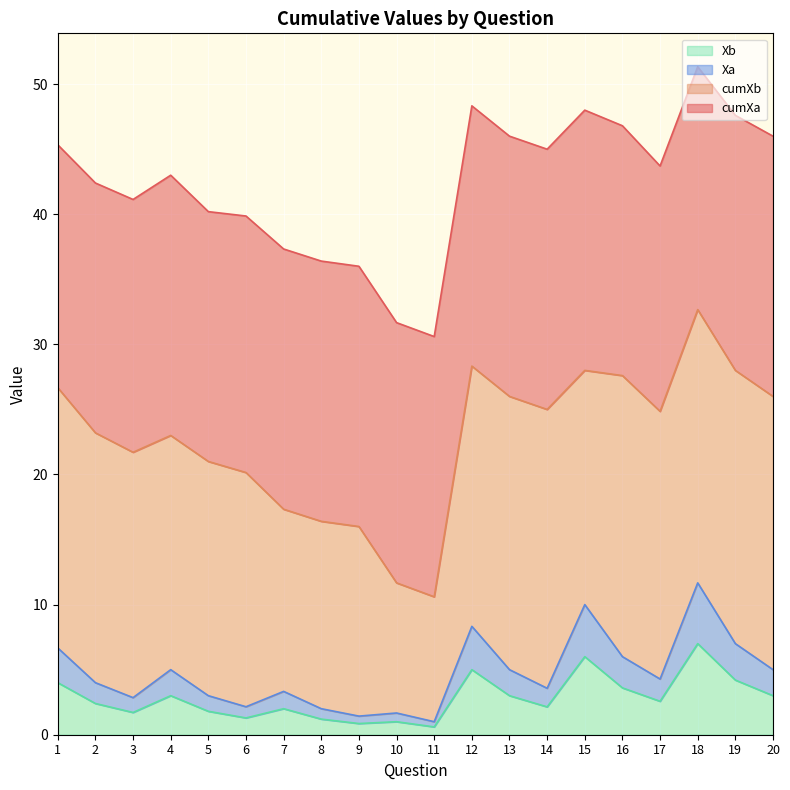

Is it true that Xb equals 4.2 at 19?

True